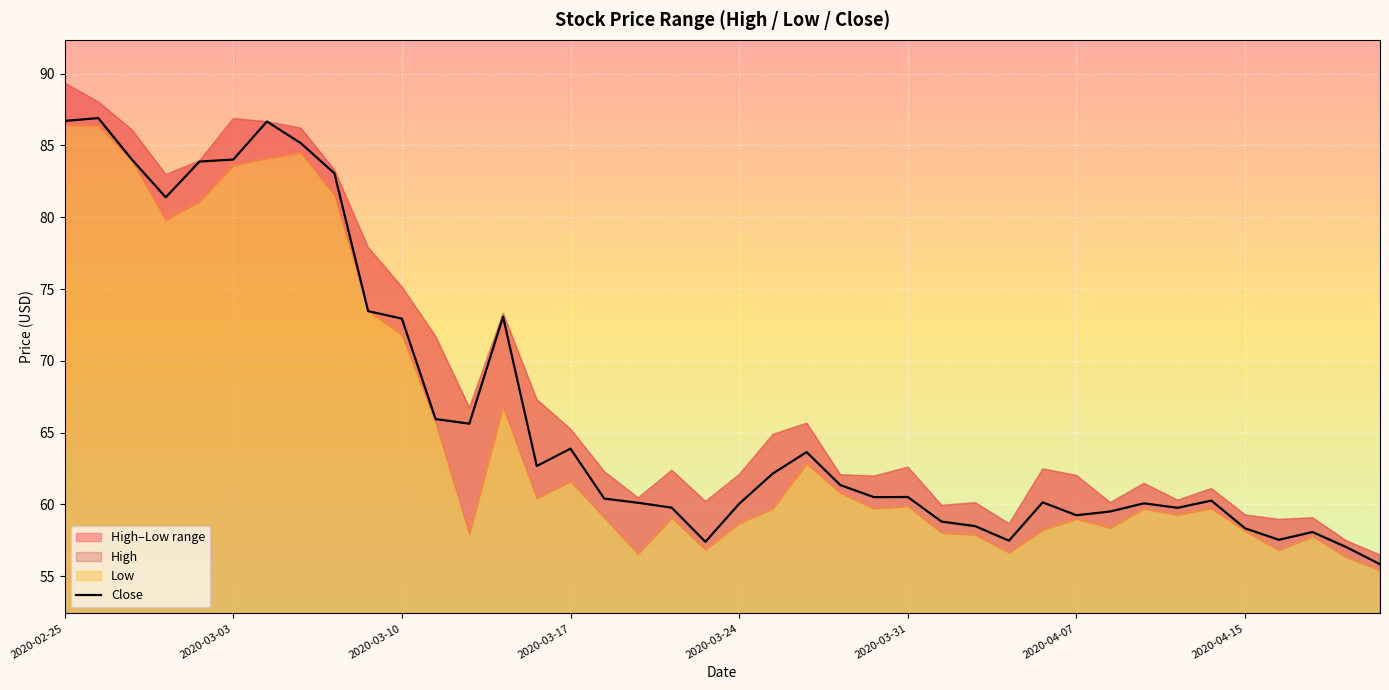

What position from the left is 29?

30